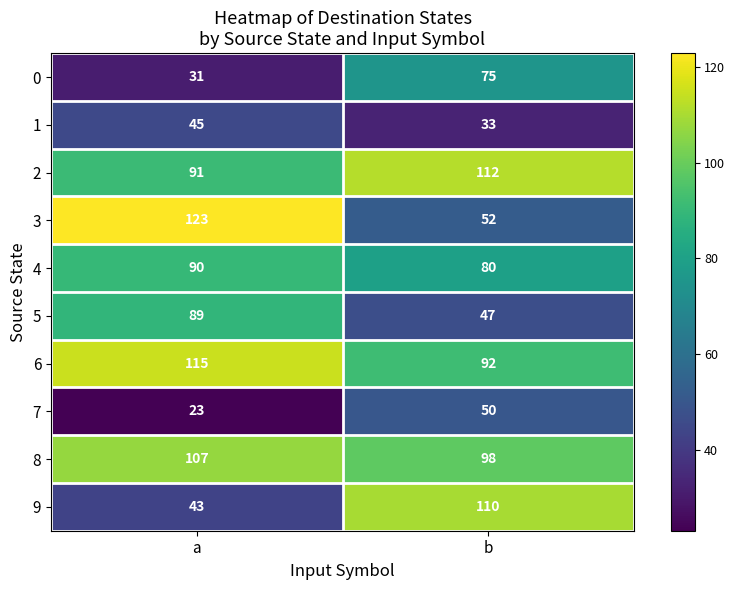

What is the minimum value shown in the chart?

23